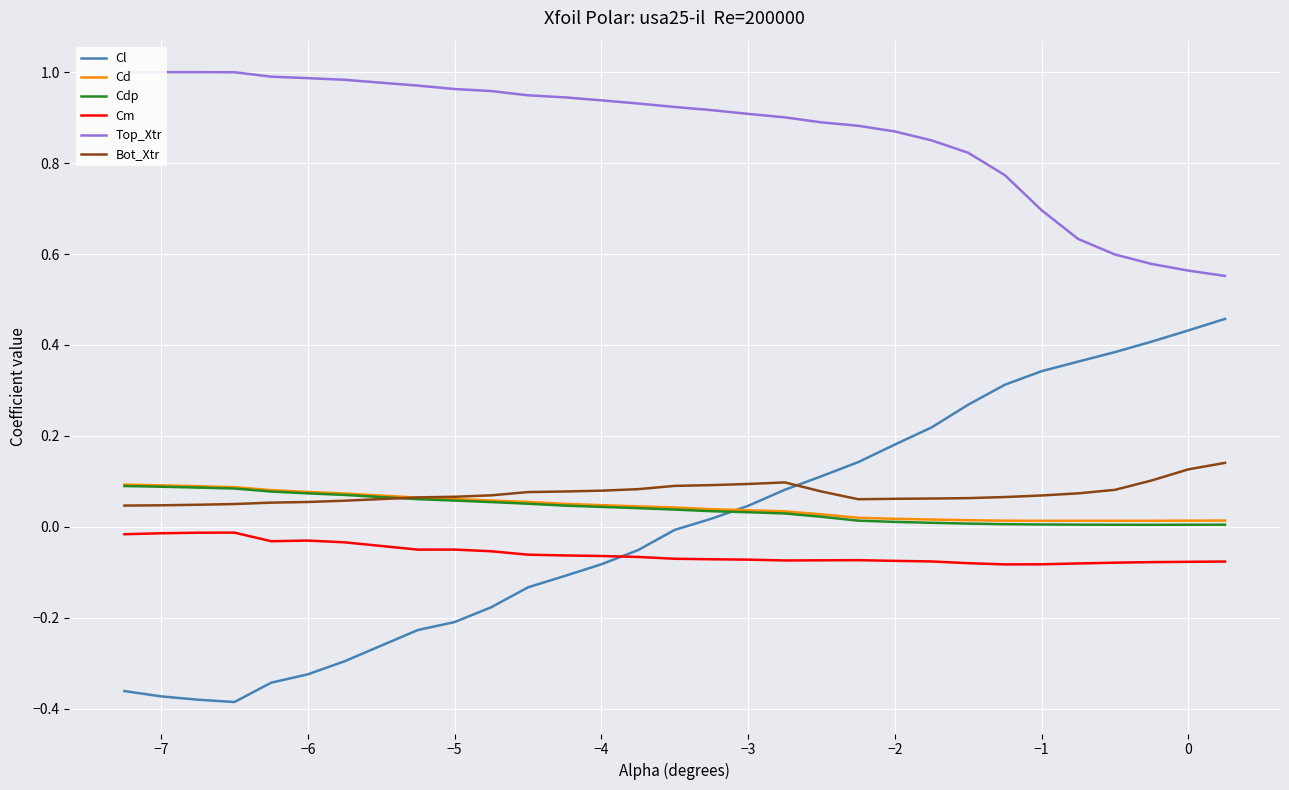

Count the number of data series in this chart.

6